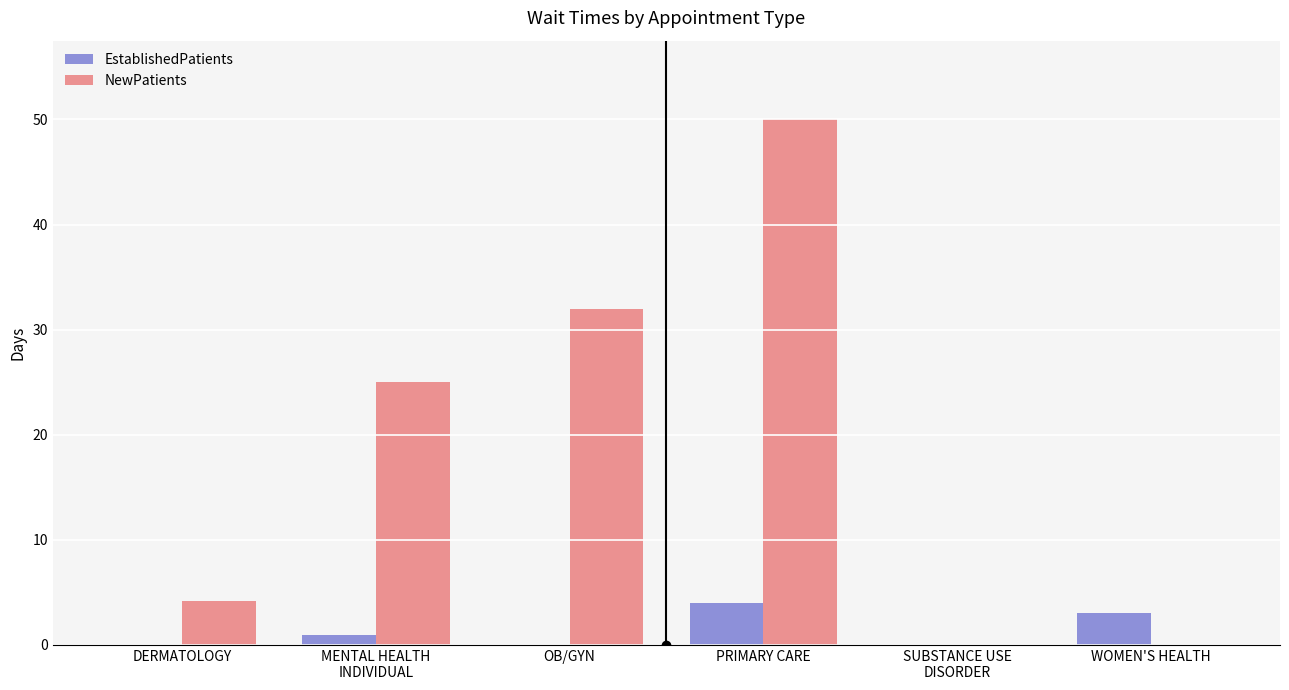

Between OB/GYN and WOMEN'S HEALTH, which series saw the biggest shift?

NewPatients